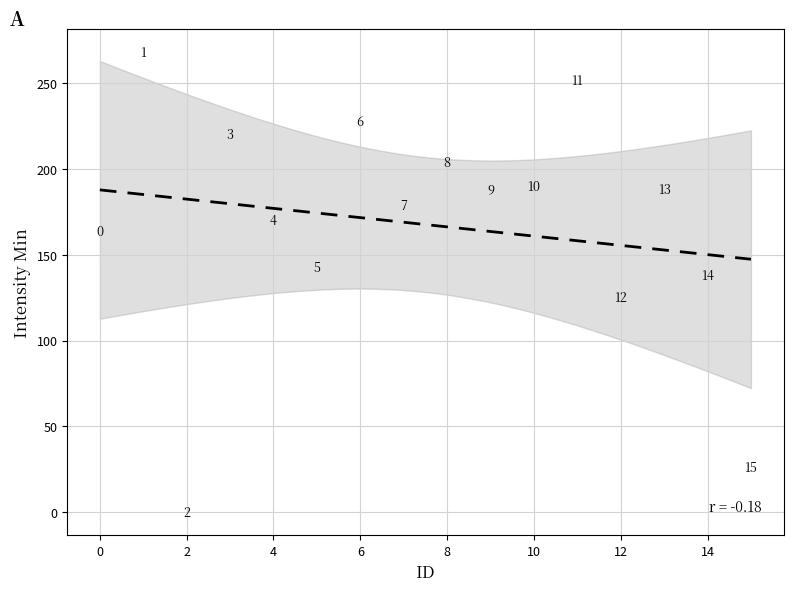

What Y value in the scatter plot is closest to 134?

138